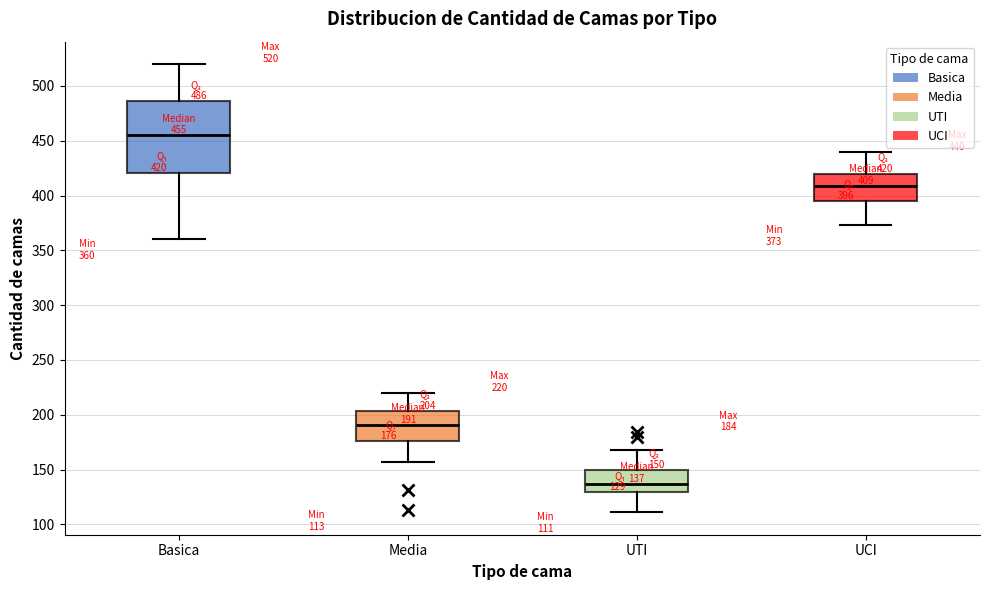

Which box has the highest median line?

Basica